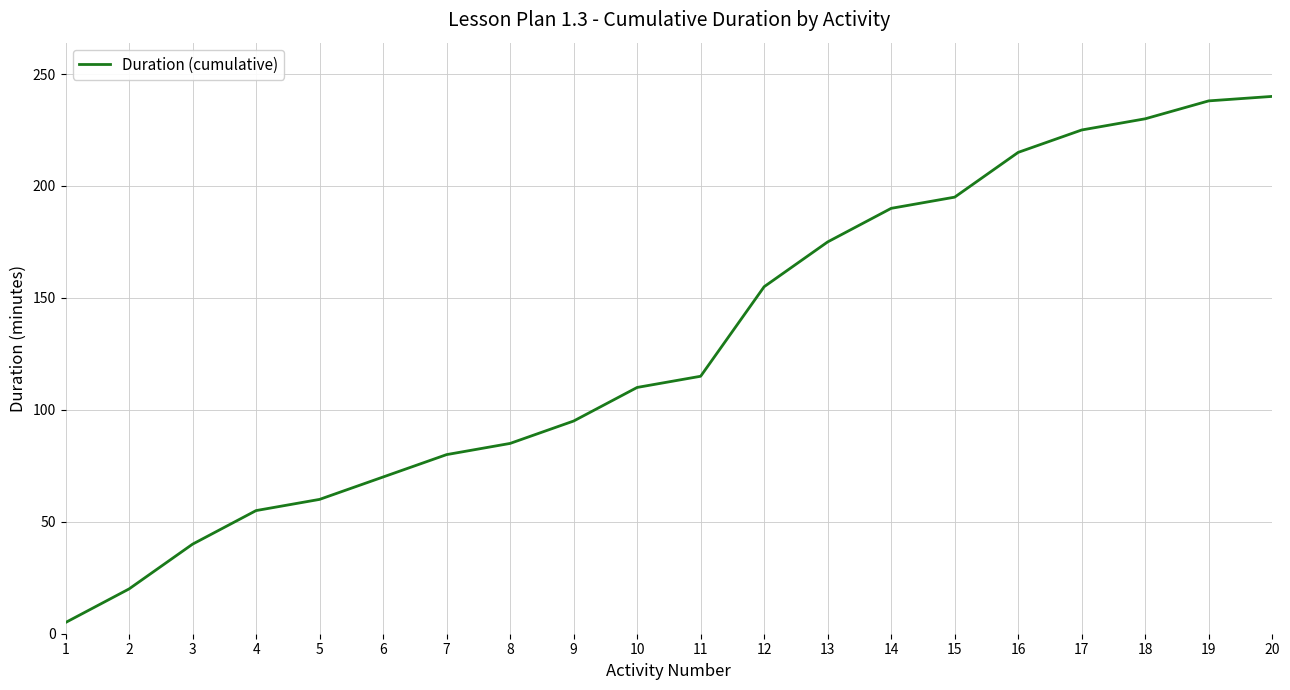

What is the maximum value shown in the chart?

240